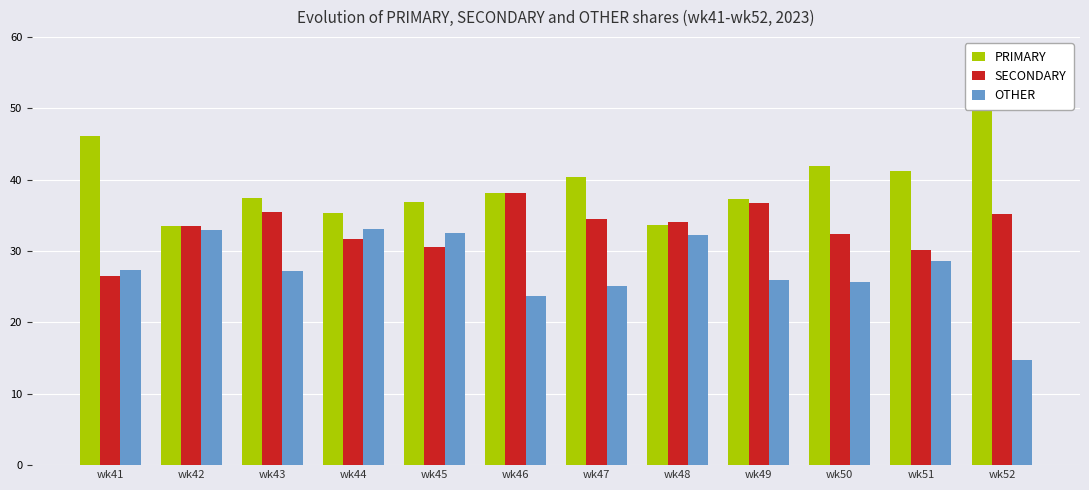

At which category is the sum across all series the highest?

wk44